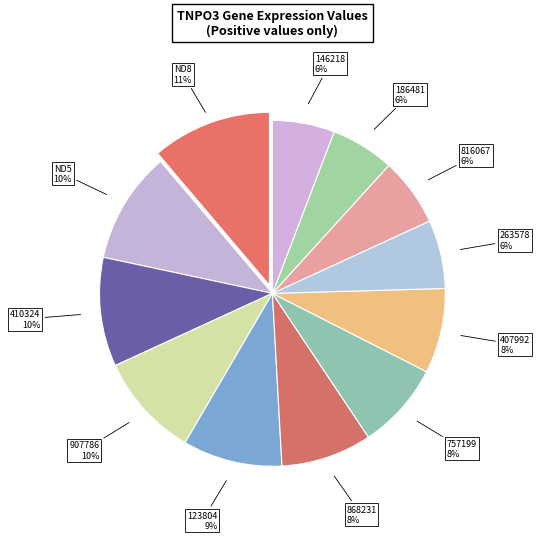

Count the number of slices in the pie.

12